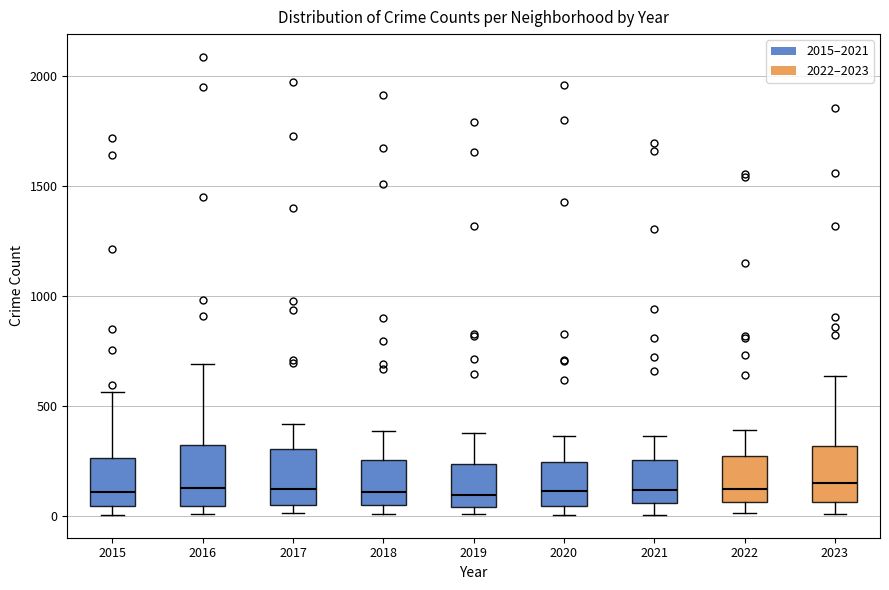

Where does the median line of the box at x = 2018 sit on the y-axis? The values are not printed on the chart, so give them approximately, as read against the axis.

100